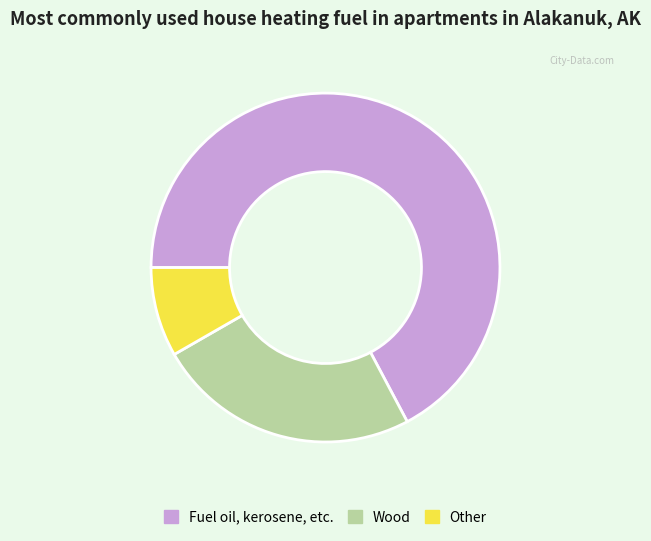

Does any single category account for the majority?

Yes